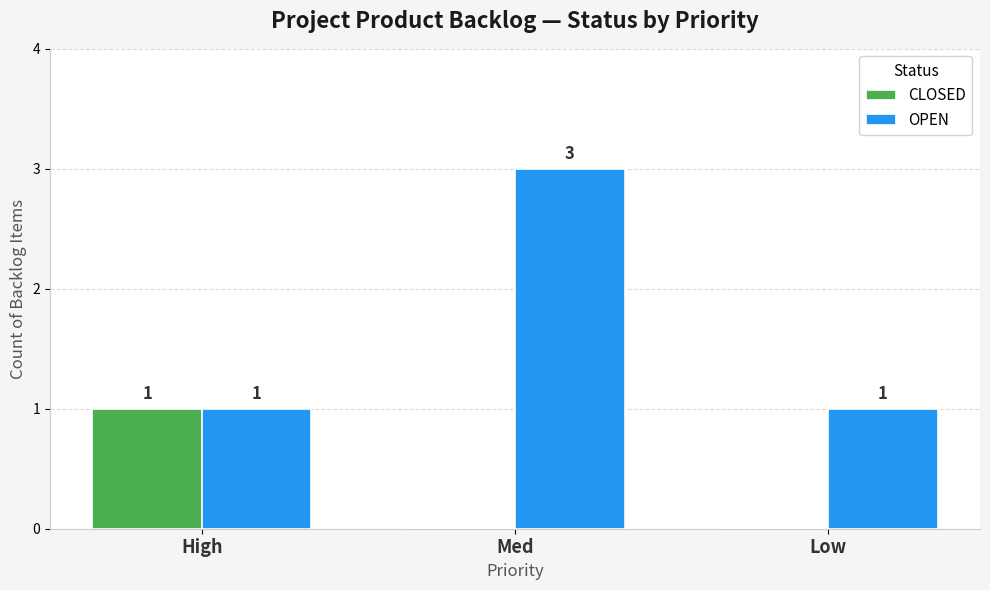

Which category has the highest value in the OPEN series?

Med